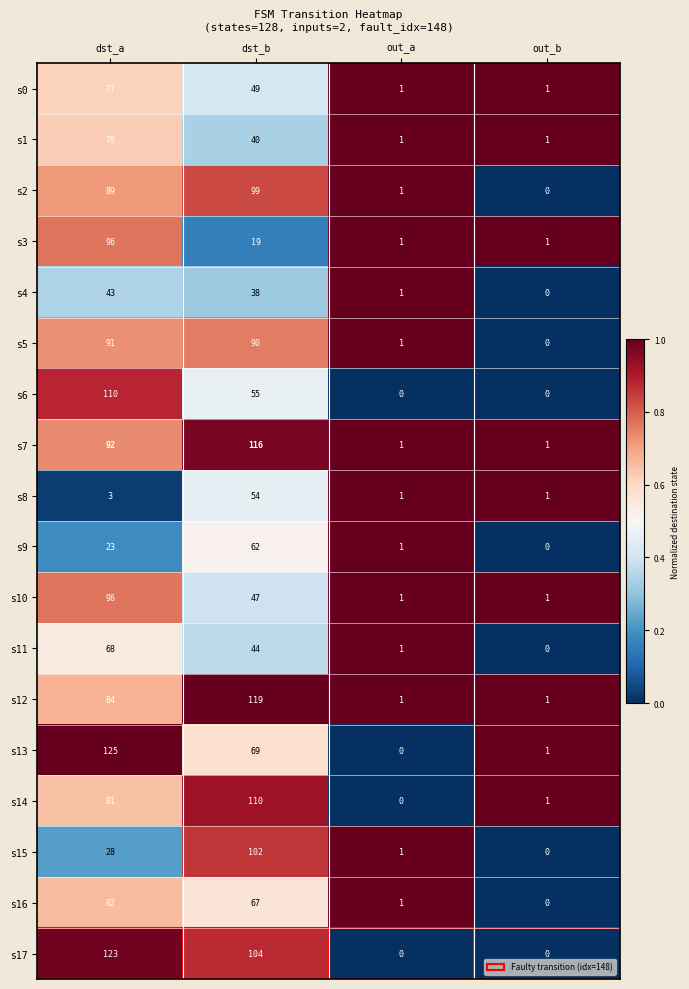

Rank the series at dst_b from lowest to highest value.

s3, s4, s1, s11, s10, s0, s8, s6, s9, s16, s13, s5, s2, s15, s17, s14, s7, s12